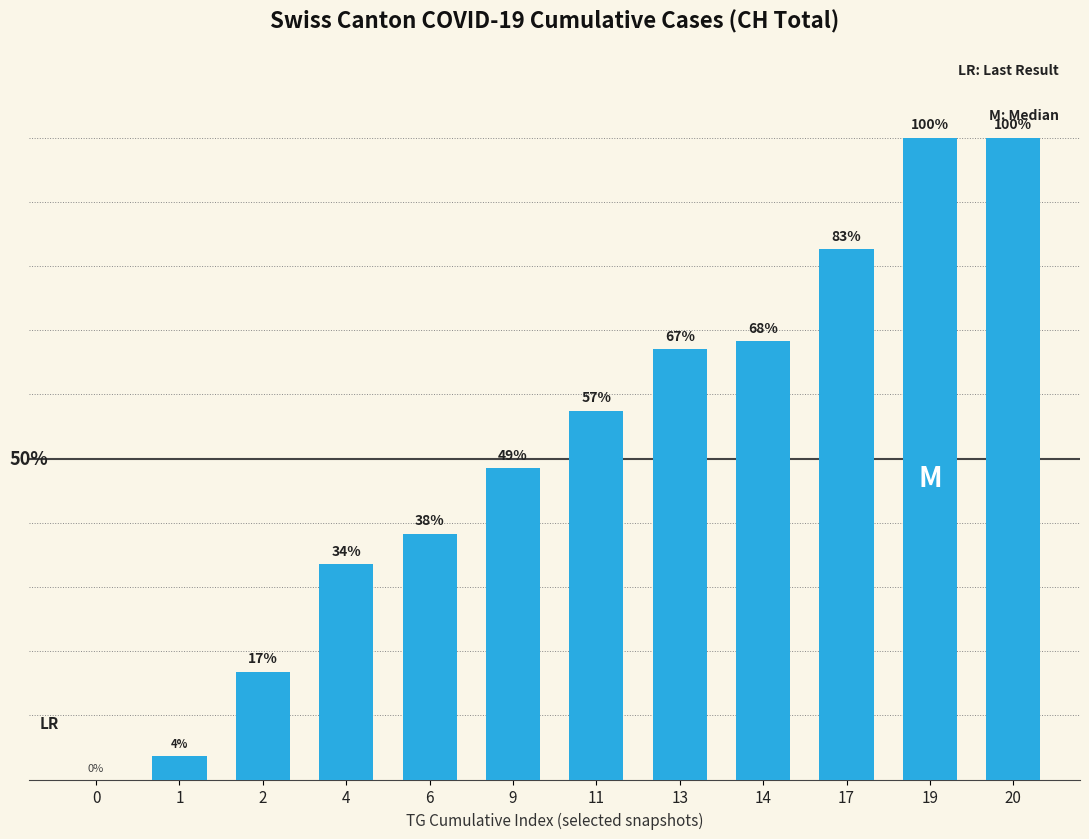

Approximately how many times larger is the value at 4 compared to 17?

0.4